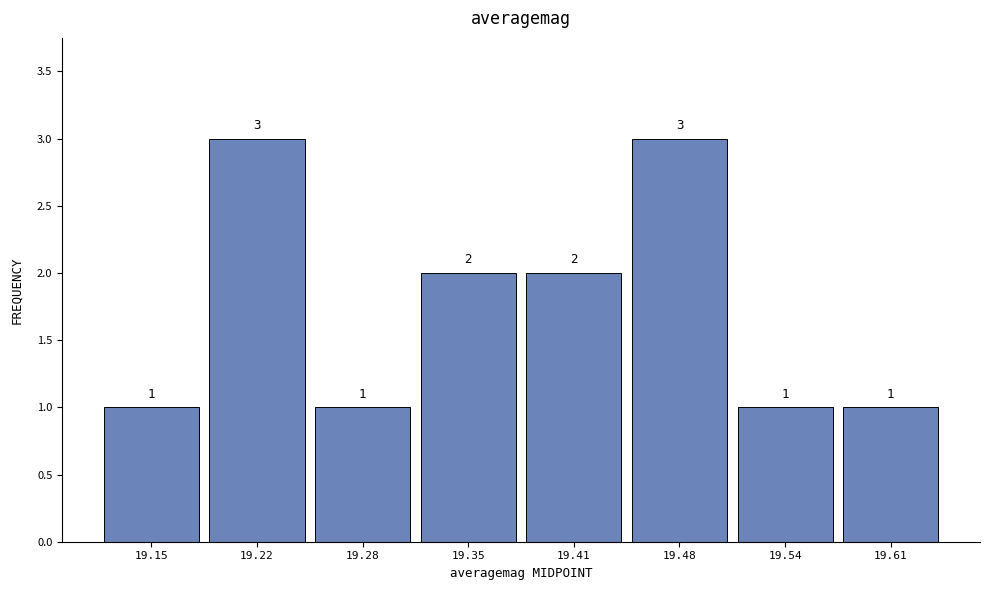

What is the height of the bar covering 19.315 to 19.380 on the x-axis? The bar edges are not printed on the chart, so give them approximately, as read against the axis.

2